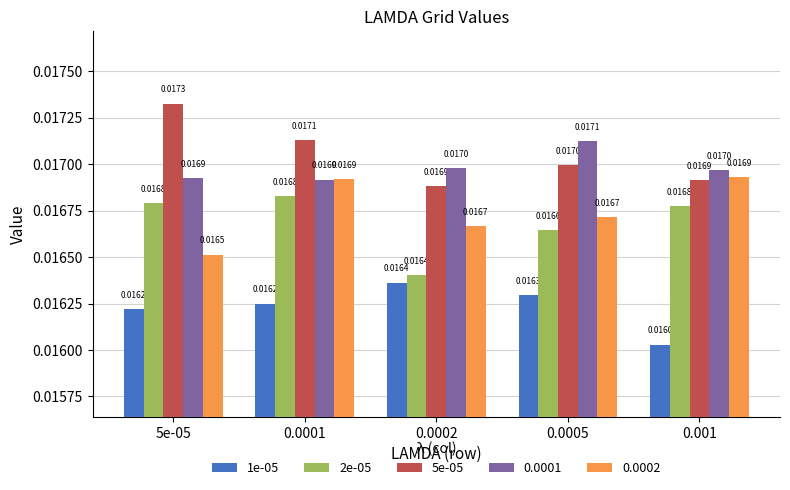

What is the label of the 4th bar from the left?

0.0005